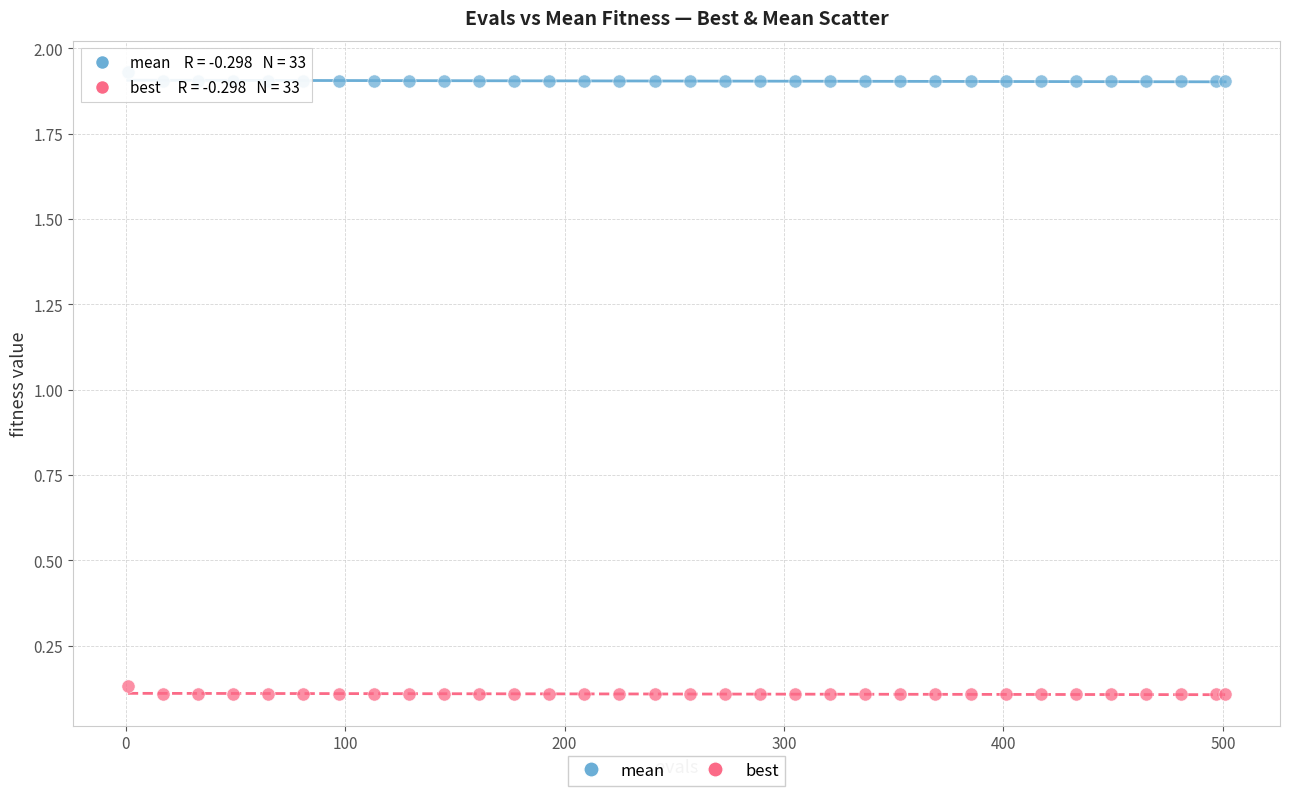

Which series contains the lowest Y value?

best